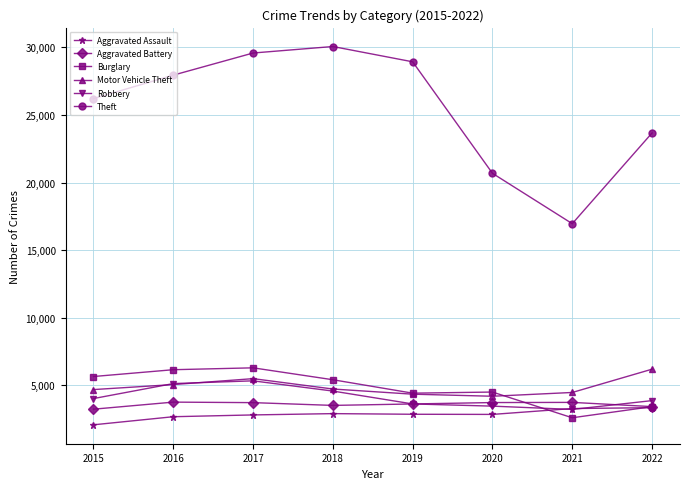

Which series changed the most between 2018 and 2021?

Theft